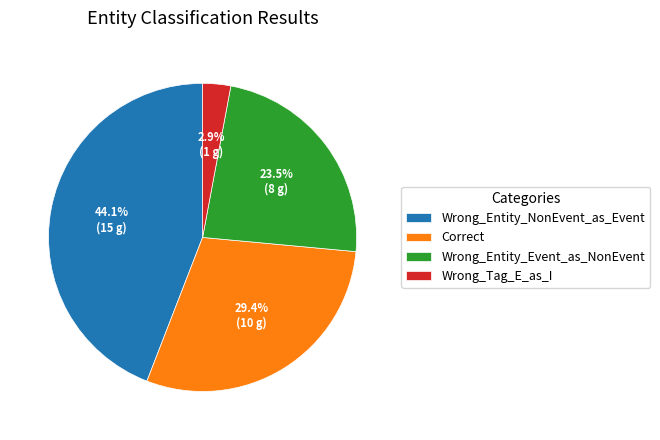

What is the largest slice in the pie chart?

Wrong_Entity_NonEvent_as_Event